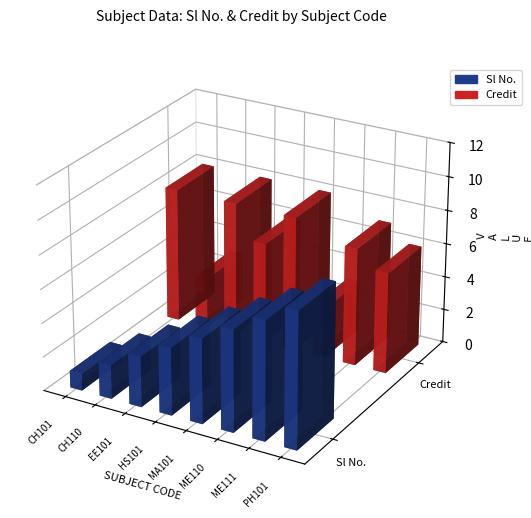

What is the smallest value displayed?

1